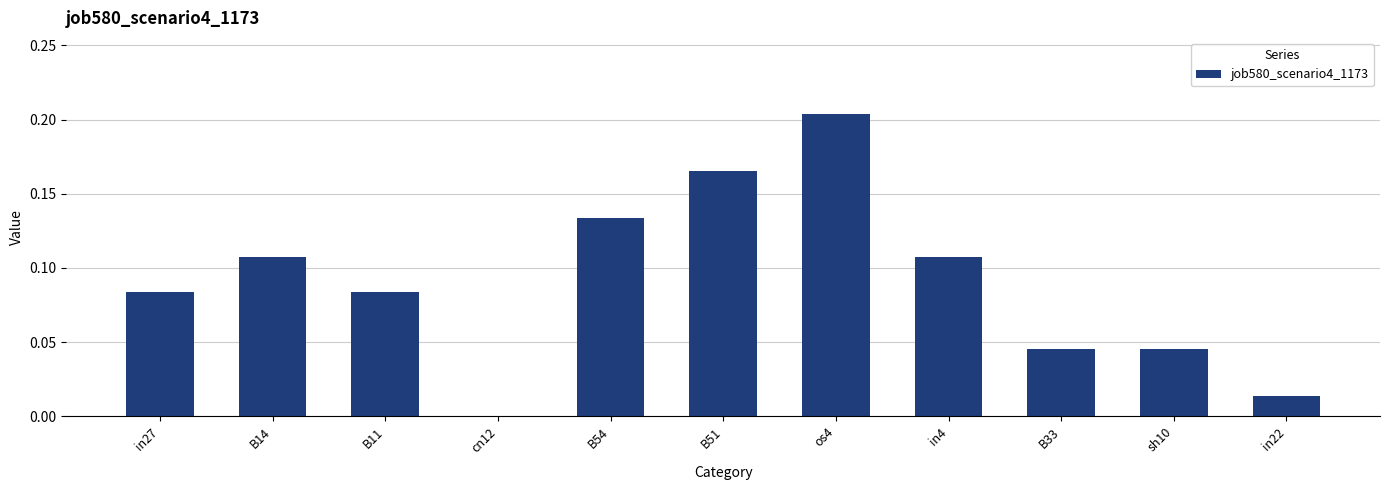

Are the bars grouped side by side (vs. stacked)?

No